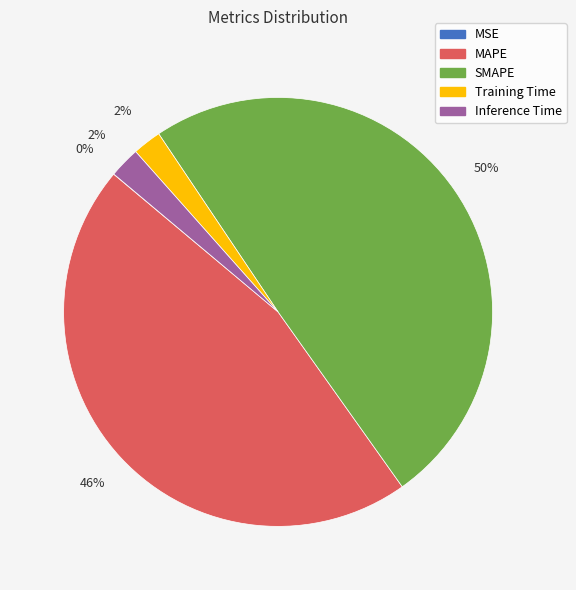

To the nearest percent, what is the average slice percentage?

20%